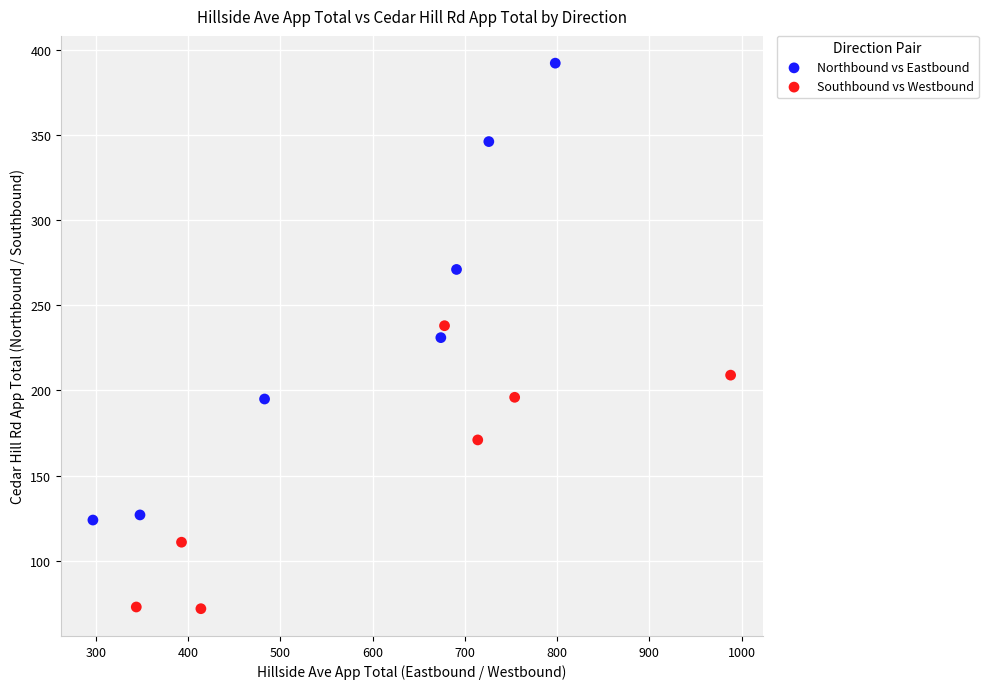

What are all the series names shown in the legend?

Northbound vs Eastbound, Southbound vs Westbound